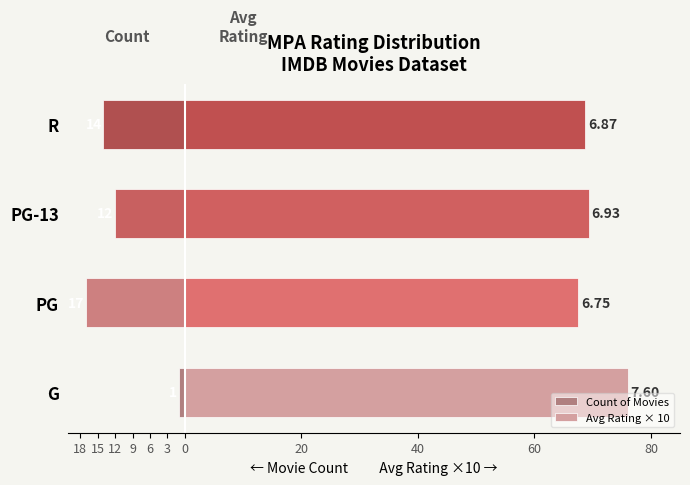

What are all the series names shown in the legend?

Count of Movies, Avg Rating × 10